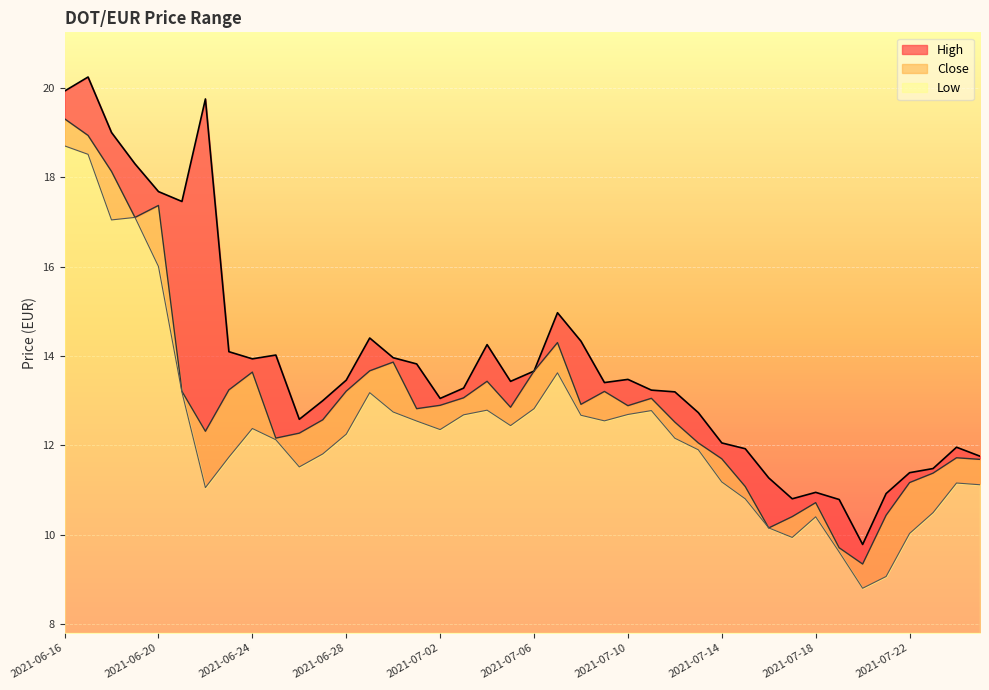

What is the difference between the maximum and minimum values in the High series?

10.5